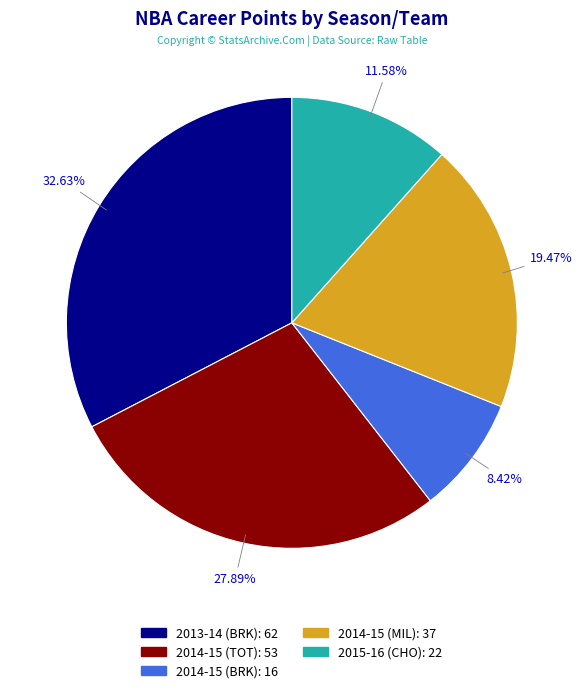

What percentage is the 2013-14 (BRK) slice, to the nearest percent?

33%